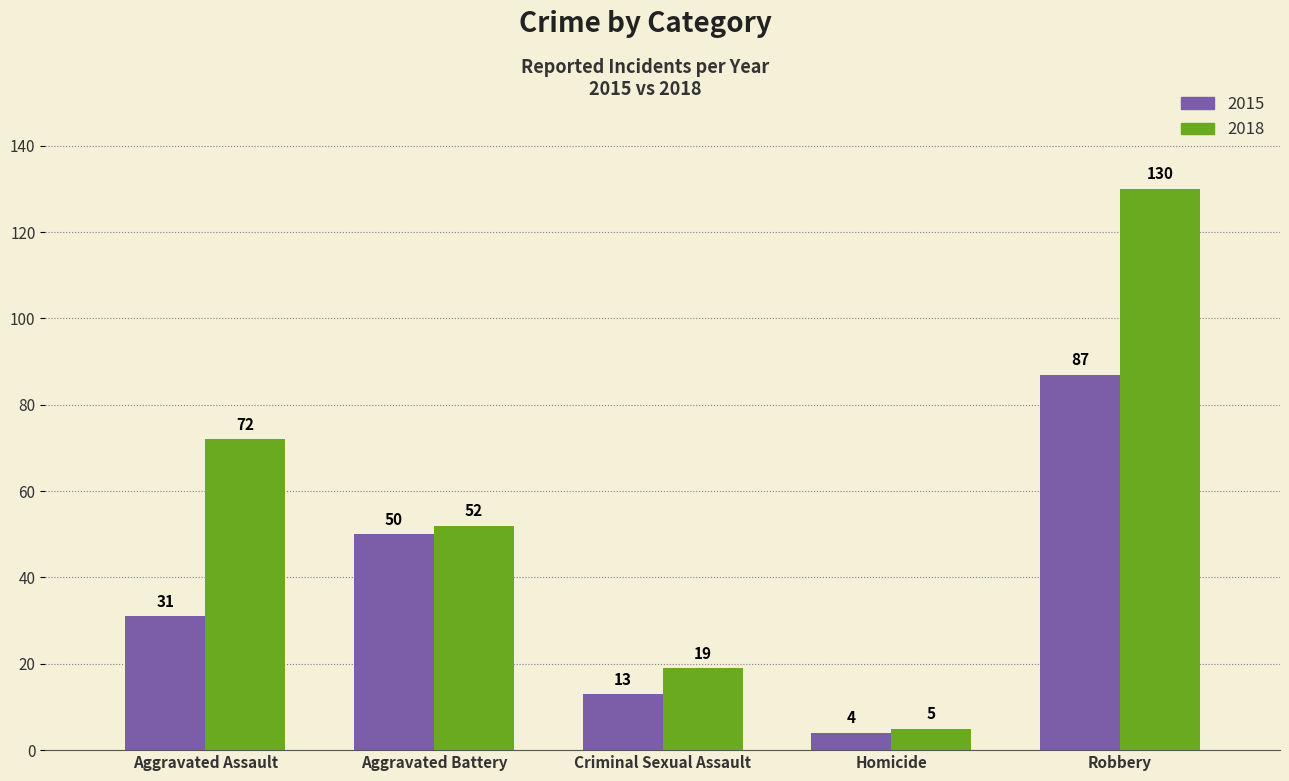

Which series has the widest spread of values?

2018